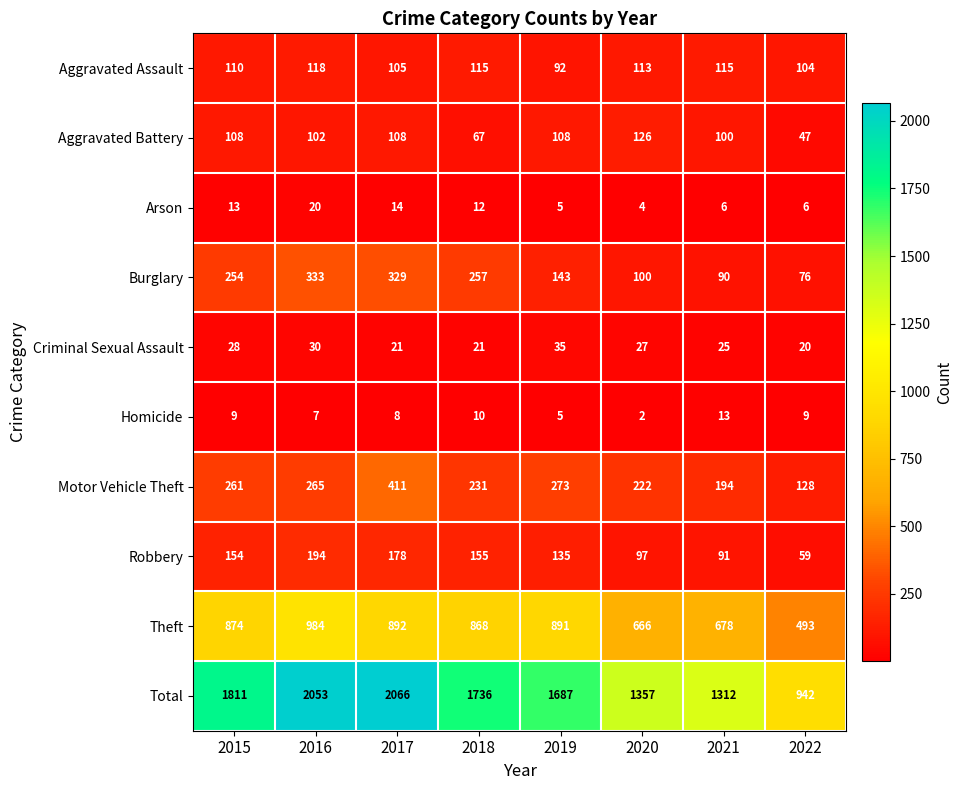

Which series changed the most between 2018 and 2020?

Total